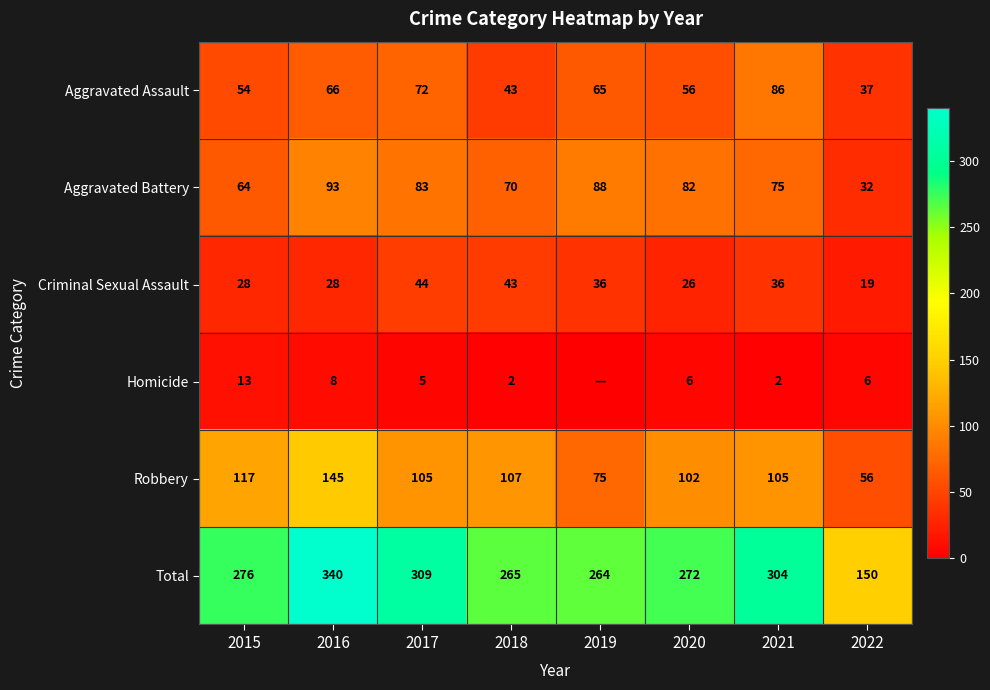

At how many categories does at least one series exceed 226?

7